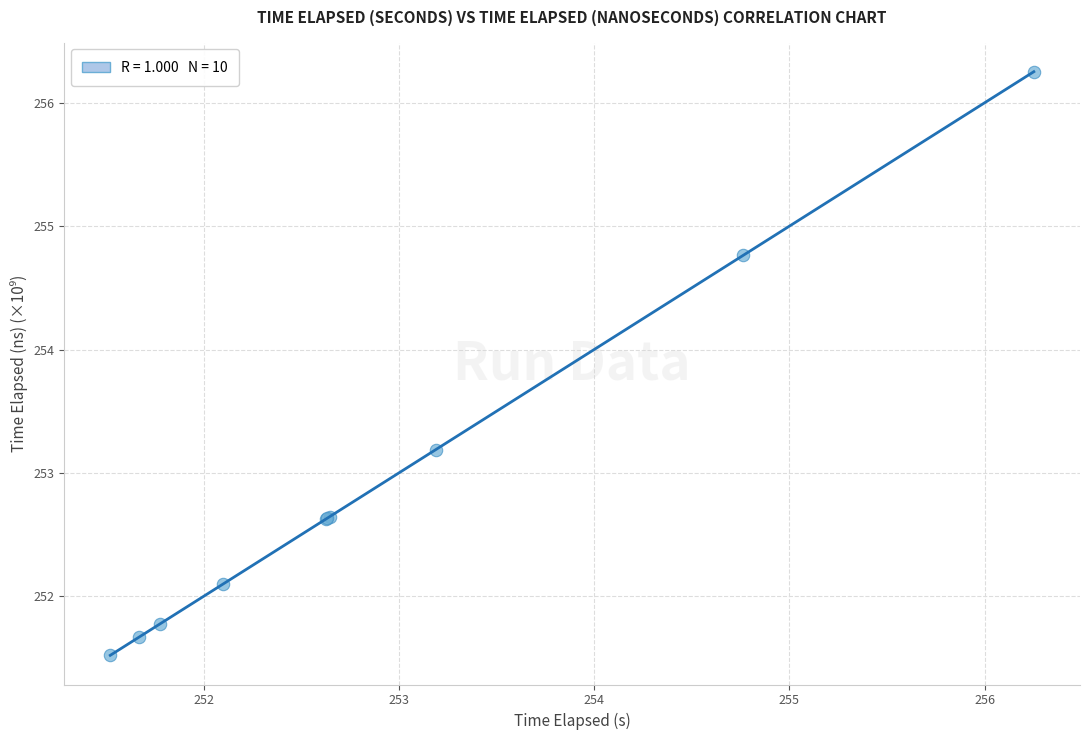

What Y value in the scatter plot is closest to 253?

253.2